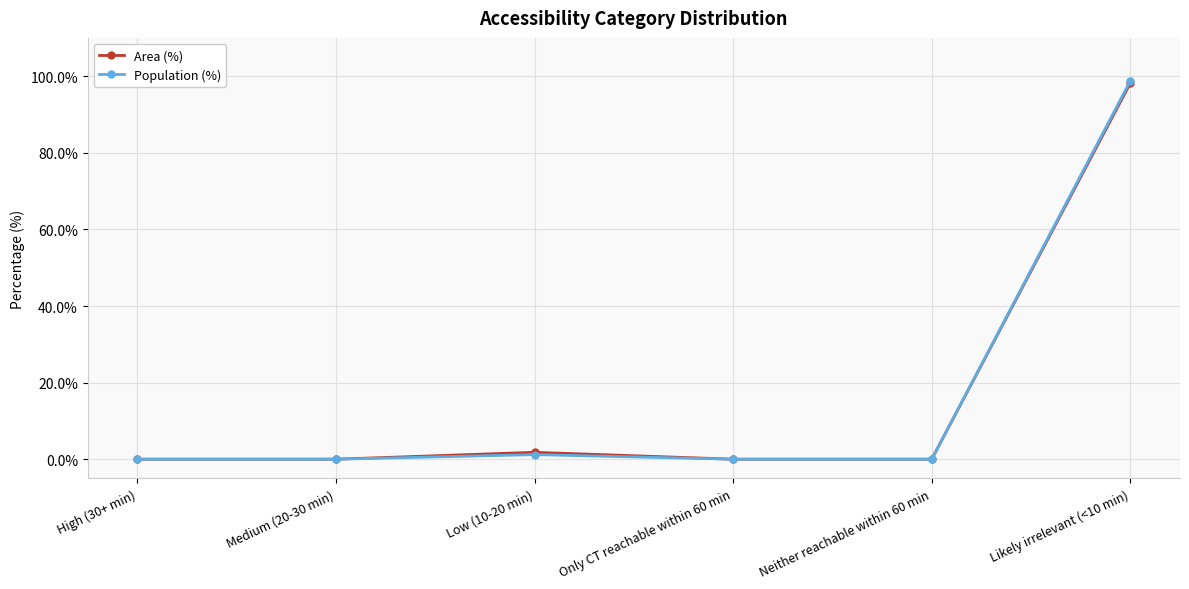

Which series has the widest spread of values?

Population (%)